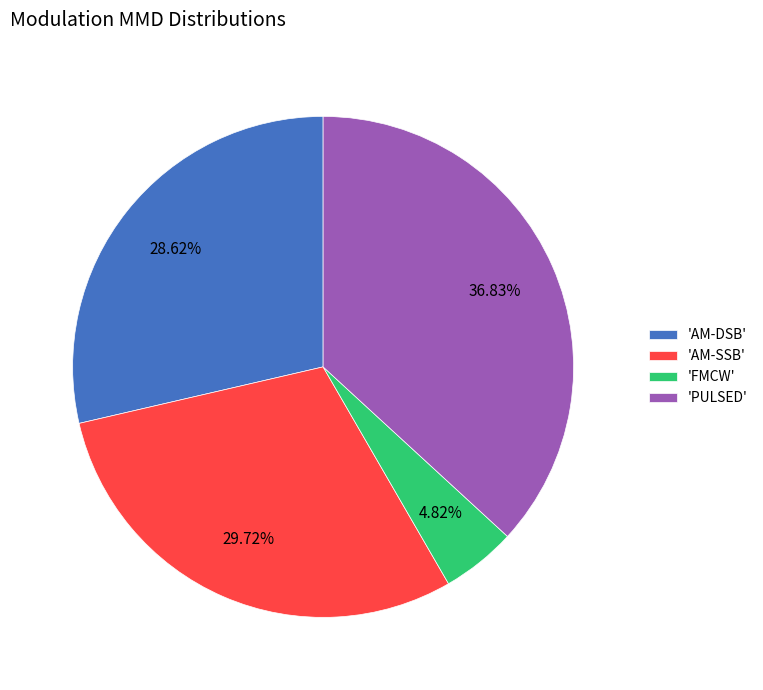

What is the smallest slice in the pie chart?

'FMCW'